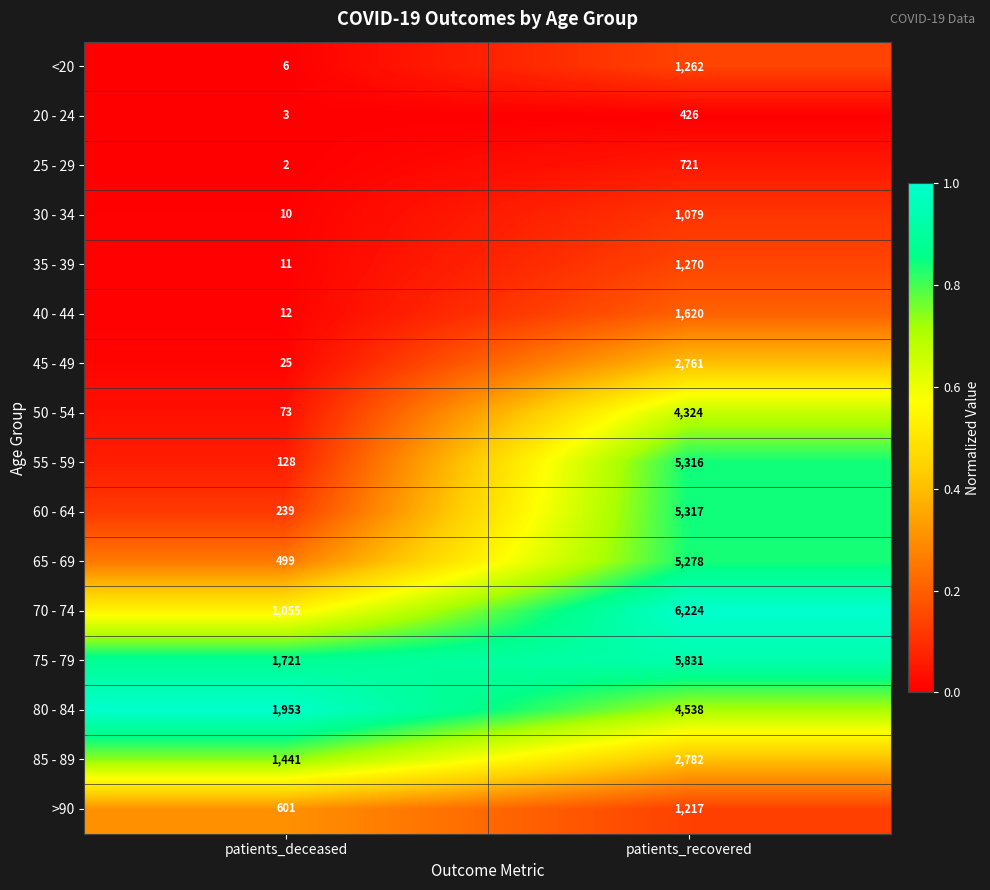

Count the number of data series in this chart.

16